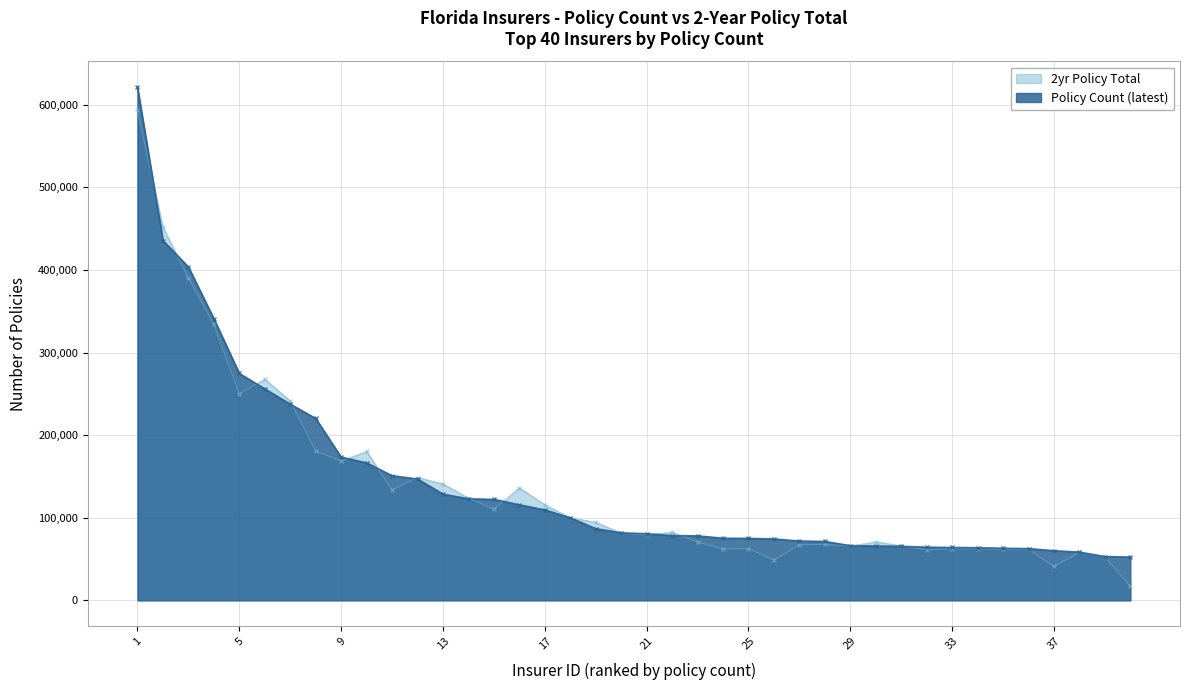

What are all the series names shown in the legend?

2yr Policy Total, Policy Count (latest)